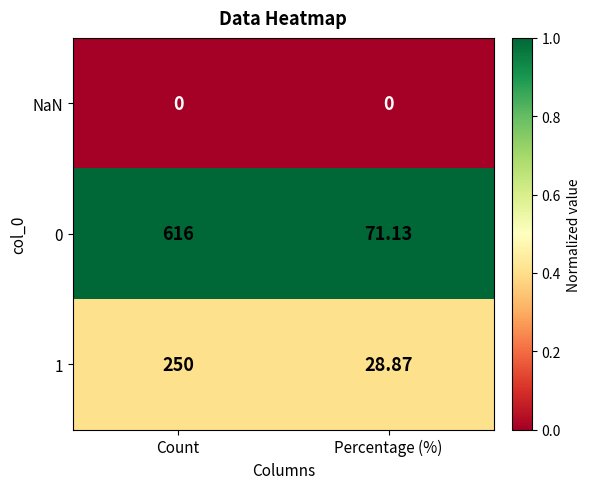

Which series has the largest range (max minus min)?

0